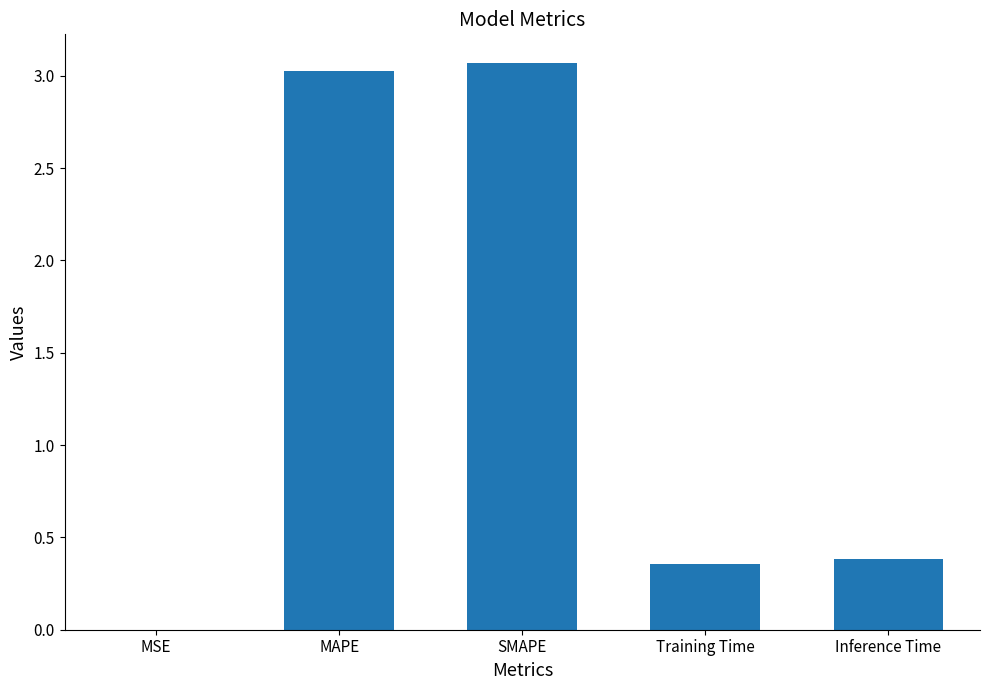

What is the approximate value at MAPE?

3.0